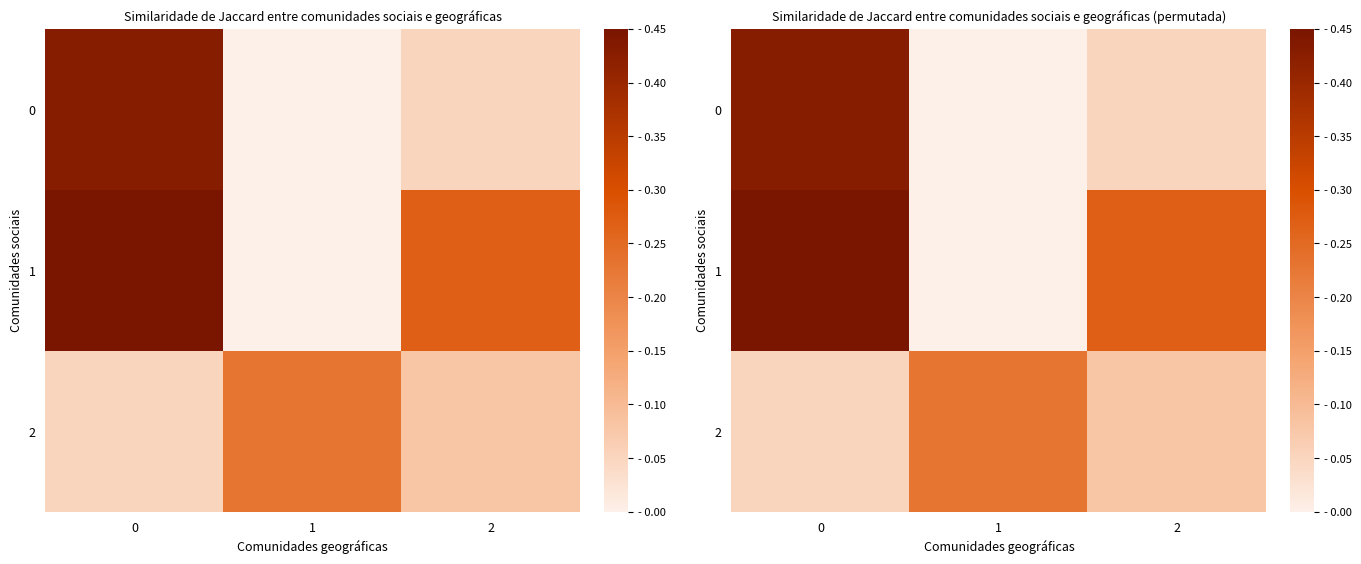

What is the difference between the 2 values at 0 and 1?

0.2